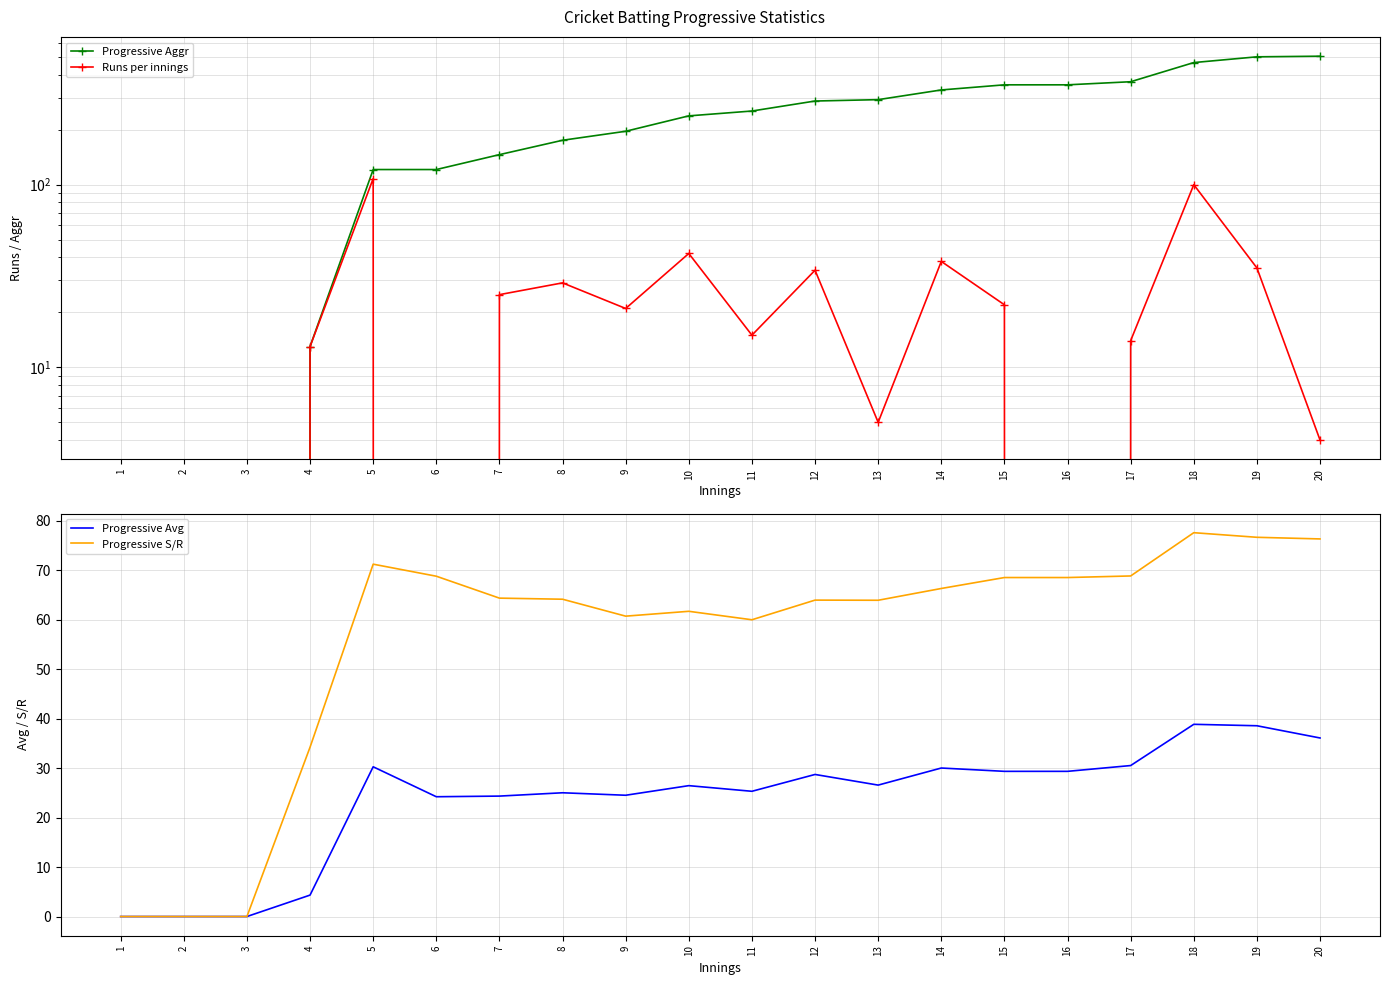

What are all the series names shown in the legend?

Progressive Aggr, Runs per innings, Progressive Avg, Progressive S/R